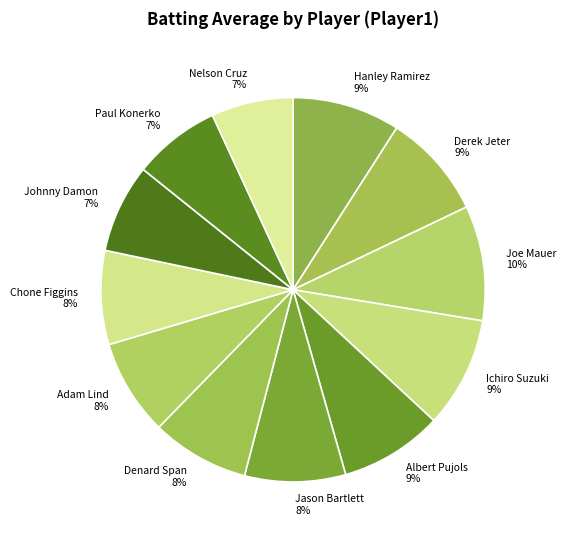

To the nearest percent, what percentage of the pie is Derek Jeter?

9%